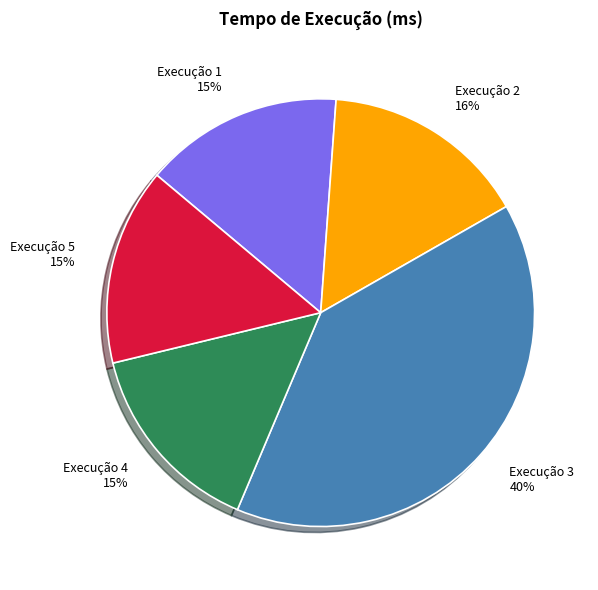

The Execução 5 slice represents 15% of the pie. True or false?

True